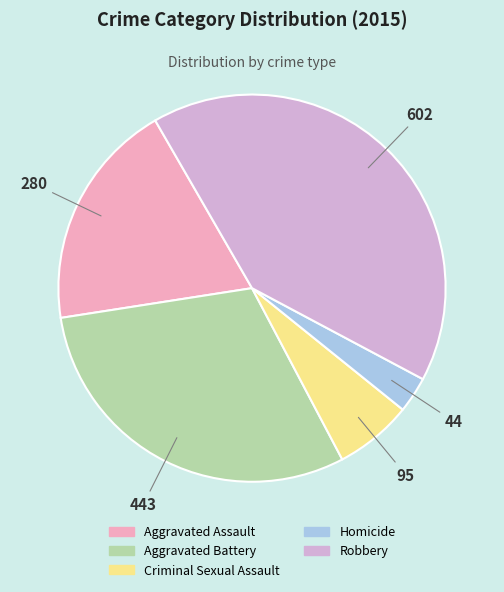

Between Robbery and Aggravated Assault, which is larger?

Robbery